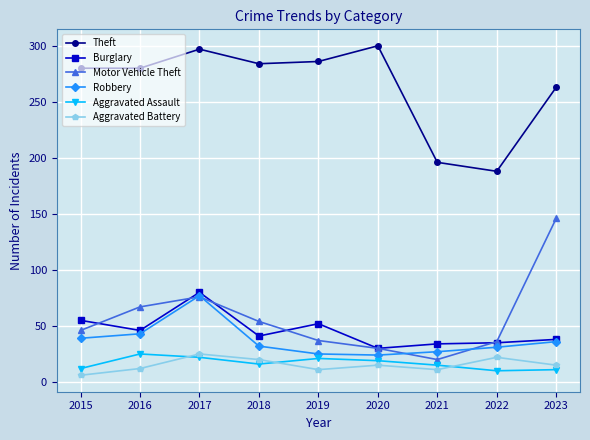

At which category is the sum across all series the highest?

2017